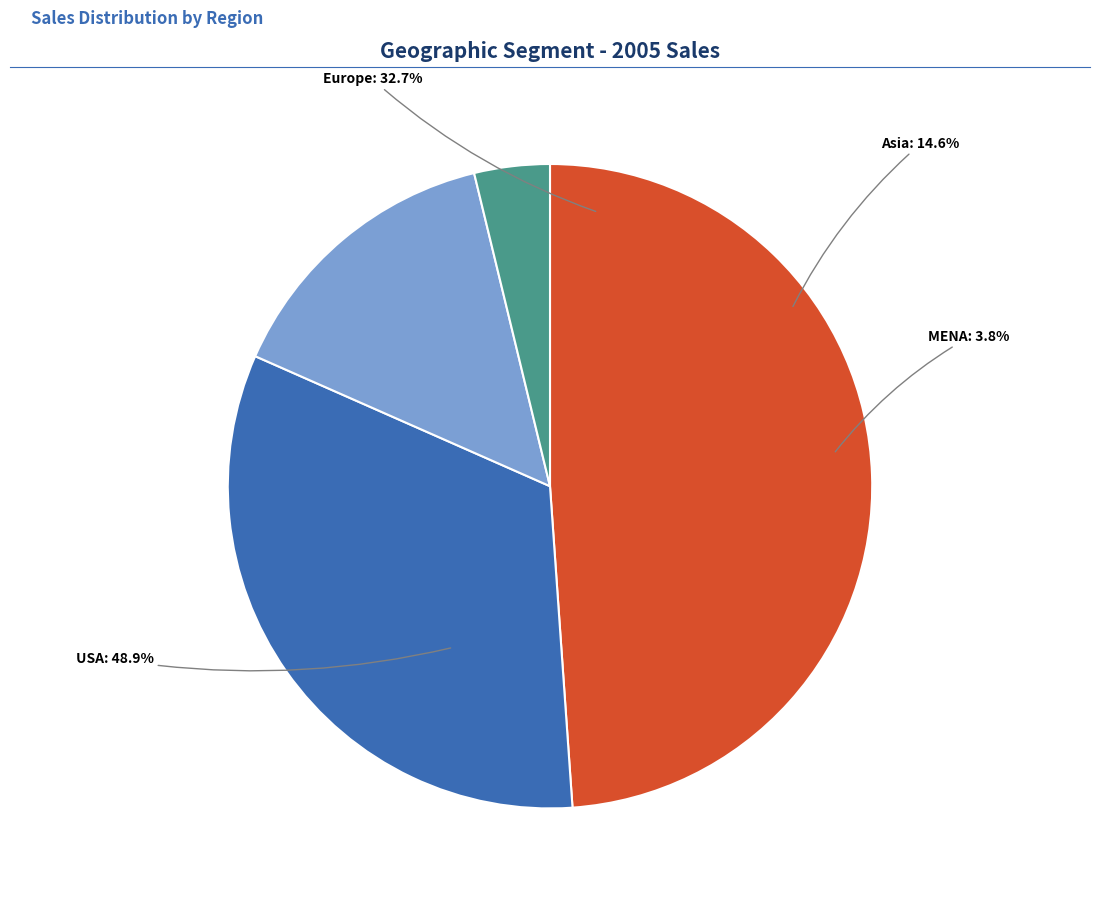

Rank the categories by value from highest to lowest.

USA, Europe, Asia, MENA